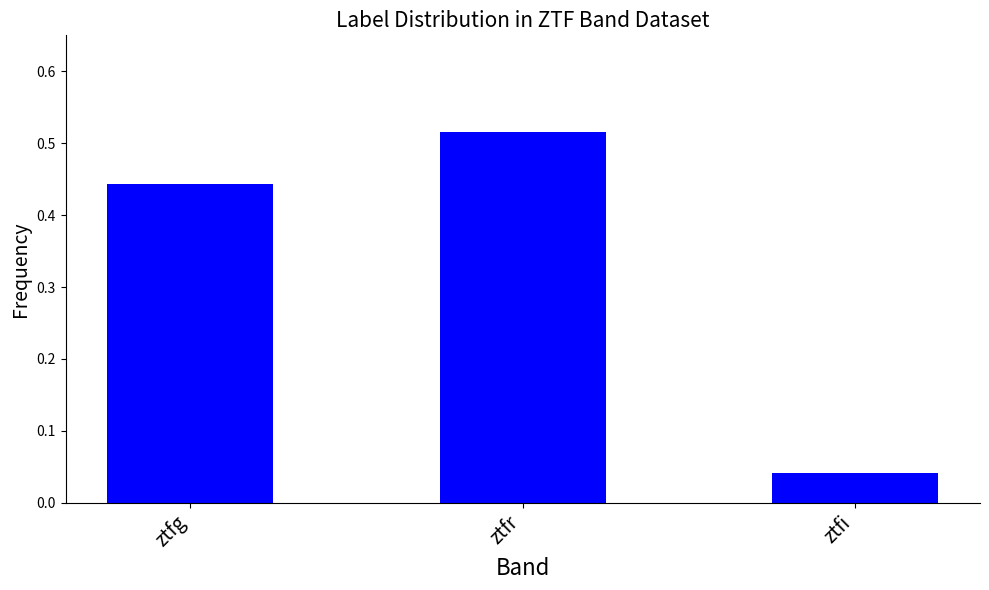

What is the sum of all values?

1.0